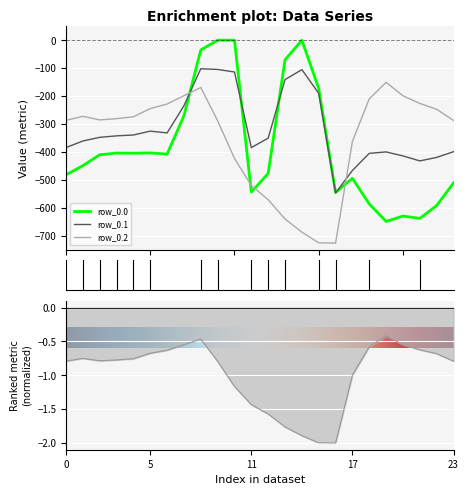

How many intersections are there between row_0.2 and row_0.0?

4